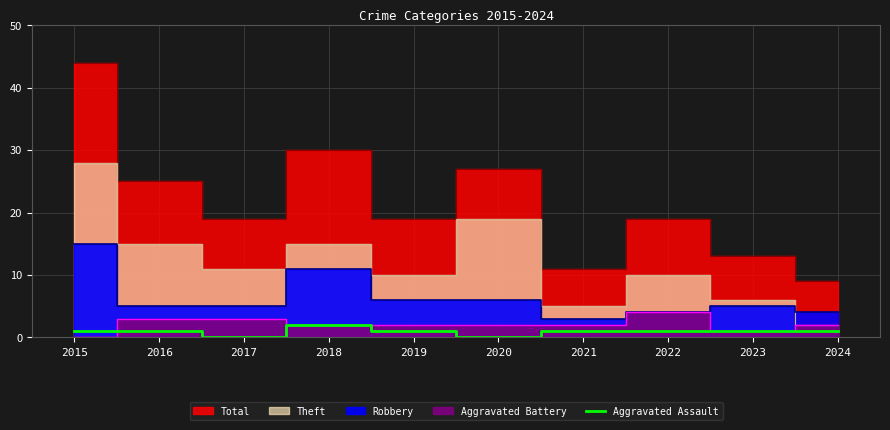

True or false: there are more than 0 points higher than both neighbors.

True